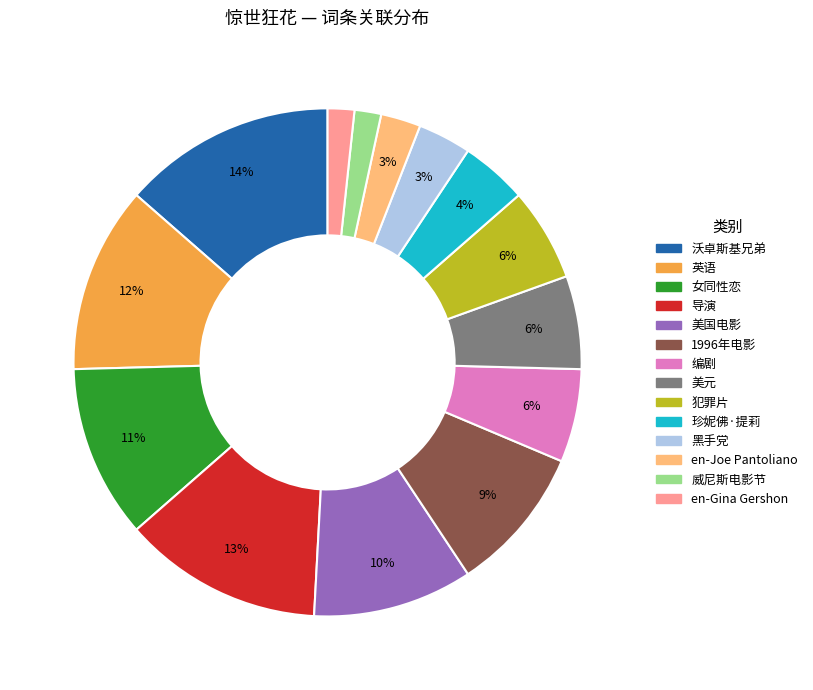

Do 威尼斯电影节 and 珍妮佛·提莉 together represent more than half of the pie?

No